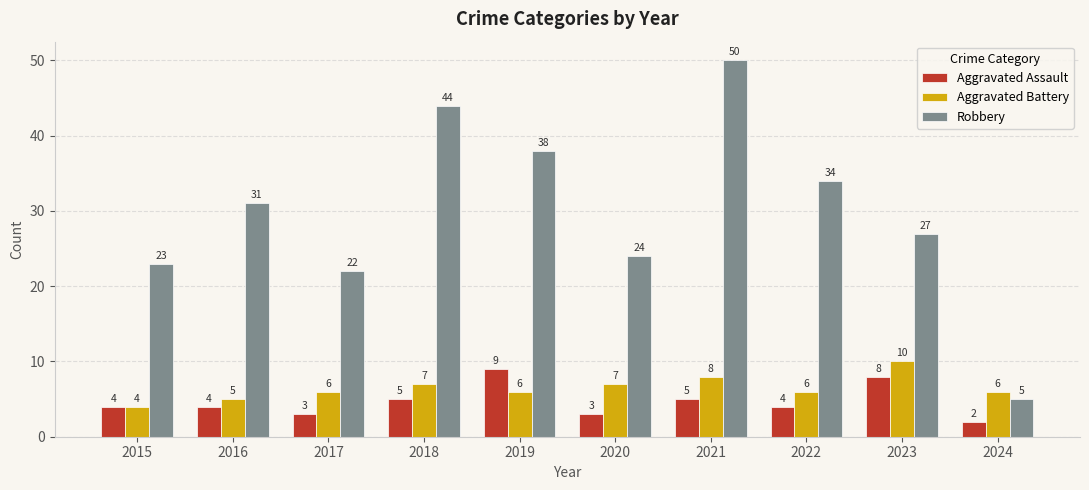

At which category is the sum across all series the highest?

2021